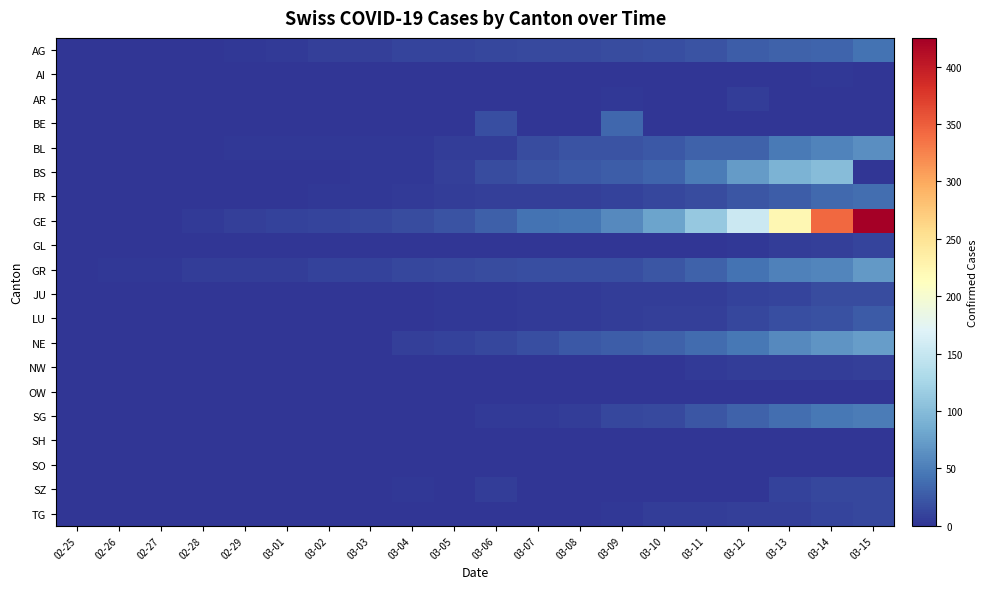

Reading left to right, list all the values displayed in this chart.

AG: 02-25=0	02-26=1	02-27=1	02-28=1	02-29=3	03-01=4	03-02=7	03-03=7	03-04=10	03-05=11	03-06=12	03-07=14	03-08=14	03-09=15	03-10=18	03-11=20	03-12=27	03-13=30	03-14=33	03-15=43
AI: 02-25=0	02-26=0	02-27=0	02-28=0	02-29=0	03-01=0	03-02=0	03-03=0	03-04=0	03-05=0	03-06=0	03-07=0	03-08=0	03-09=0	03-10=0	03-11=0	03-12=0	03-13=0	03-14=2	03-15=0
AR: 02-25=0	02-26=0	02-27=0	02-28=0	02-29=0	03-01=0	03-02=0	03-03=0	03-04=0	03-05=1	03-06=1	03-07=1	03-08=1	03-09=2	03-10=0	03-11=0	03-12=5	03-13=0	03-14=0	03-15=0
BE: 02-25=0	02-26=0	02-27=0	02-28=0	02-29=0	03-01=0	03-02=0	03-03=0	03-04=0	03-05=0	03-06=17	03-07=0	03-08=0	03-09=34	03-10=0	03-11=0	03-12=0	03-13=0	03-14=0	03-15=0
BL: 02-25=0	02-26=0	02-27=0	02-28=1	02-29=2	03-01=2	03-02=2	03-03=2	03-04=2	03-05=6	03-06=6	03-07=15	03-08=20	03-09=21	03-10=24	03-11=30	03-12=31	03-13=48	03-14=54	03-15=62
BS: 02-25=0	02-26=0	02-27=0	02-28=1	02-29=1	03-01=1	03-02=1	03-03=3	03-04=3	03-05=8	03-06=15	03-07=21	03-08=24	03-09=28	03-10=33	03-11=49	03-12=73	03-13=92	03-14=100	03-15=0
FR: 02-25=0	02-26=0	02-27=0	02-28=0	02-29=0	03-01=1	03-02=2	03-03=2	03-04=4	03-05=6	03-06=7	03-07=7	03-08=7	03-09=9	03-10=12	03-11=16	03-12=22	03-13=28	03-14=35	03-15=39
GE: 02-25=0	02-26=1	02-27=1	02-28=4	02-29=8	03-01=9	03-02=10	03-03=13	03-04=15	03-05=20	03-06=29	03-07=42	03-08=44	03-09=59	03-10=79	03-11=112	03-12=153	03-13=224	03-14=343	03-15=425
GL: 02-25=0	02-26=0	02-27=0	02-28=0	02-29=0	03-01=0	03-02=0	03-03=0	03-04=0	03-05=0	03-06=0	03-07=0	03-08=0	03-09=0	03-10=1	03-11=1	03-12=3	03-13=6	03-14=8	03-15=10
GR: 02-25=0	02-26=2	02-27=2	02-28=6	02-29=6	03-01=6	03-02=9	03-03=9	03-04=12	03-05=14	03-06=16	03-07=17	03-08=18	03-09=18	03-10=22	03-11=31	03-12=43	03-13=53	03-14=56	03-15=71
JU: 02-25=0	02-26=0	02-27=1	02-28=1	02-29=1	03-01=1	03-02=1	03-03=1	03-04=1	03-05=2	03-06=3	03-07=4	03-08=4	03-09=5	03-10=6	03-11=6	03-12=9	03-13=10	03-14=15	03-15=16
LU: 02-25=0	02-26=0	02-27=0	02-28=0	02-29=0	03-01=0	03-02=0	03-03=0	03-04=1	03-05=2	03-06=3	03-07=4	03-08=4	03-09=6	03-10=7	03-11=8	03-12=12	03-13=17	03-14=19	03-15=25
NE: 02-25=0	02-26=0	02-27=0	02-28=0	02-29=0	03-01=1	03-02=1	03-03=1	03-04=8	03-05=9	03-06=13	03-07=18	03-08=24	03-09=27	03-10=31	03-11=37	03-12=46	03-13=59	03-14=68	03-15=74
NW: 02-25=0	02-26=0	02-27=0	02-28=0	02-29=0	03-01=0	03-02=0	03-03=0	03-04=0	03-05=0	03-06=0	03-07=0	03-08=0	03-09=0	03-10=0	03-11=4	03-12=5	03-13=5	03-14=5	03-15=8
OW: 02-25=0	02-26=0	02-27=0	02-28=0	02-29=0	03-01=0	03-02=0	03-03=0	03-04=0	03-05=0	03-06=0	03-07=0	03-08=0	03-09=0	03-10=0	03-11=0	03-12=0	03-13=1	03-14=0	03-15=0
SG: 02-25=0	02-26=0	02-27=0	02-28=0	02-29=0	03-01=0	03-02=1	03-03=1	03-04=1	03-05=1	03-06=4	03-07=4	03-08=5	03-09=13	03-10=14	03-11=22	03-12=30	03-13=39	03-14=46	03-15=49
SH: 02-25=0	02-26=0	02-27=0	02-28=0	02-29=0	03-01=0	03-02=0	03-03=0	03-04=0	03-05=0	03-06=0	03-07=0	03-08=0	03-09=0	03-10=0	03-11=1	03-12=1	03-13=1	03-14=1	03-15=1
SO: 02-25=0	02-26=0	02-27=0	02-28=0	02-29=0	03-01=0	03-02=0	03-03=0	03-04=0	03-05=0	03-06=1	03-07=0	03-08=0	03-09=0	03-10=0	03-11=0	03-12=0	03-13=0	03-14=0	03-15=0
SZ: 02-25=0	02-26=0	02-27=0	02-28=0	02-29=0	03-01=0	03-02=0	03-03=1	03-04=3	03-05=0	03-06=6	03-07=0	03-08=0	03-09=0	03-10=0	03-11=0	03-12=0	03-13=9	03-14=13	03-15=13
TG: 02-25=0	02-26=0	02-27=0	02-28=0	02-29=0	03-01=0	03-02=0	03-03=0	03-04=0	03-05=1	03-06=1	03-07=1	03-08=1	03-09=2	03-10=5	03-11=5	03-12=7	03-13=8	03-14=11	03-15=13